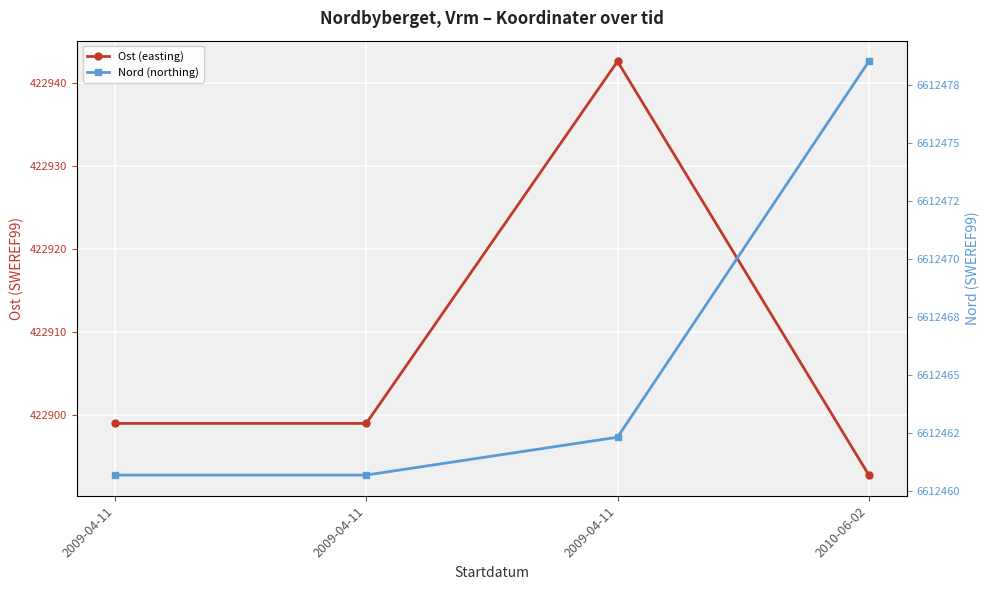

The Ost (easting) series shows 618703.4 at 2010-06-02. True or false?

False